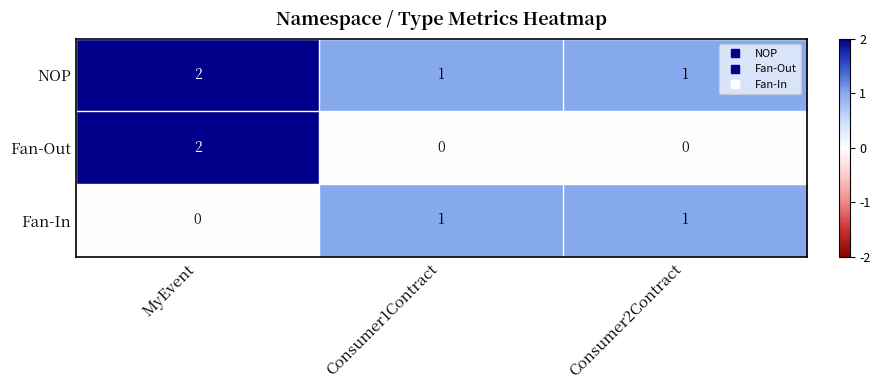

How many data points does each series have?

3